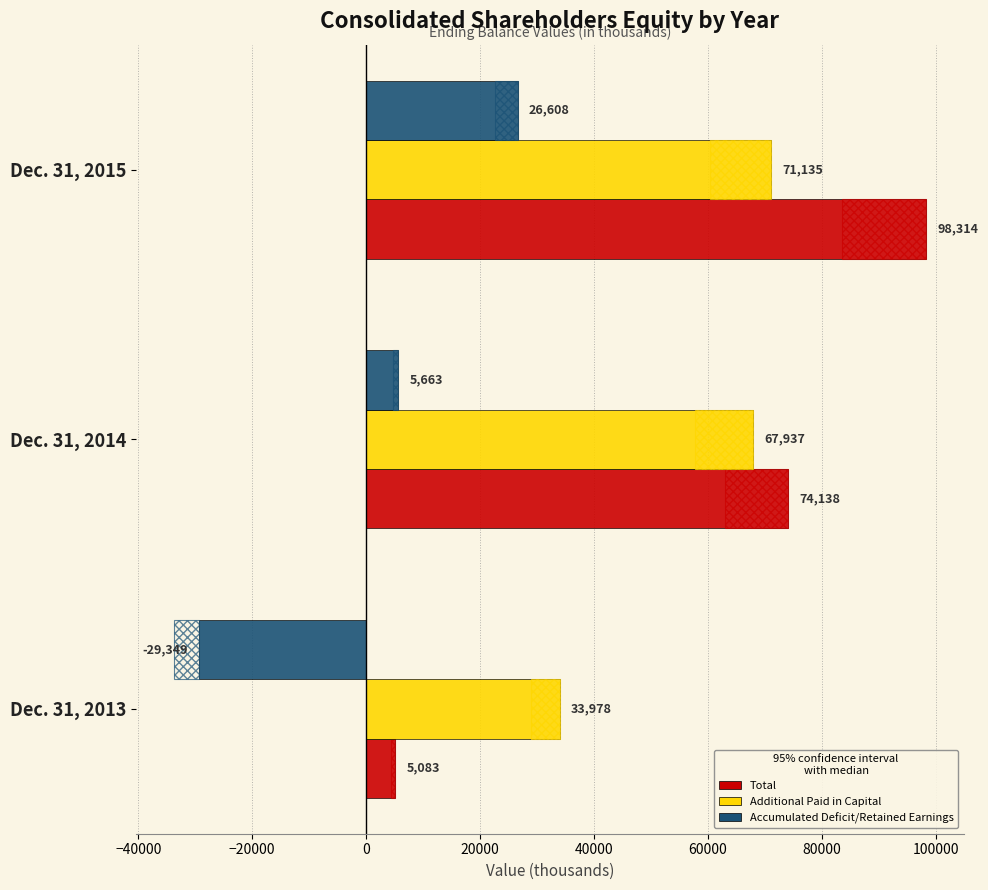

True or false: Additional Paid in Capital has a value of 19610 at Dec. 31, 2014.

False